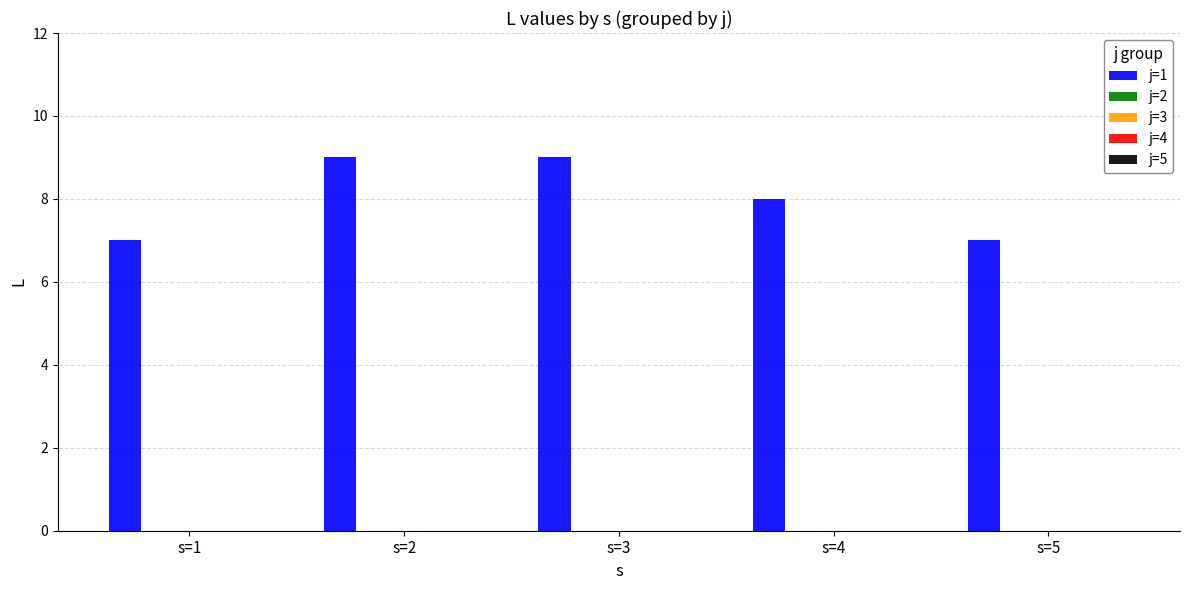

What is the minimum value shown in the chart?

7